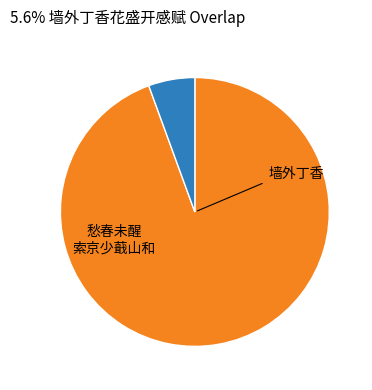

How many slices are in this pie chart?

2